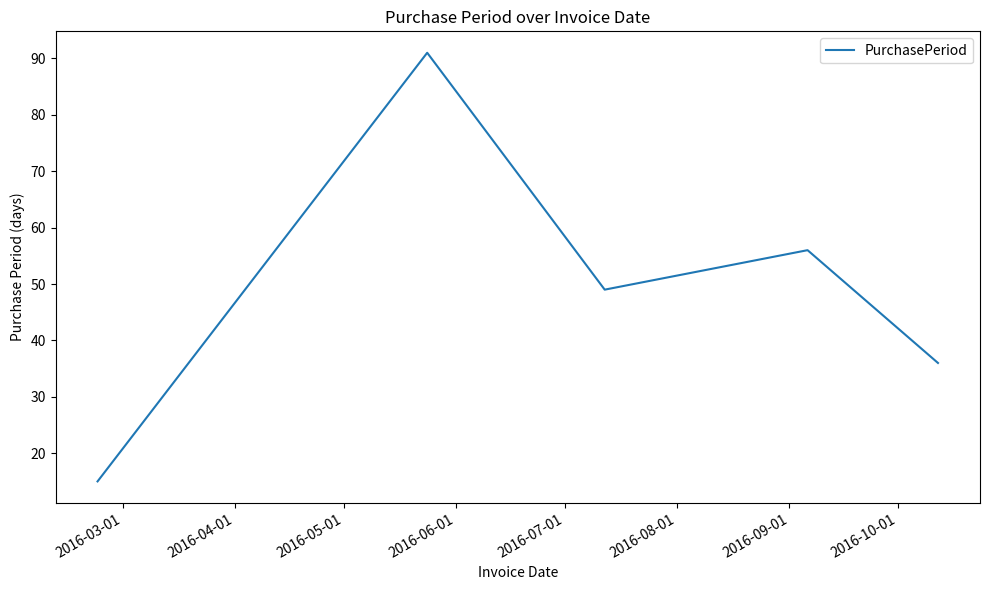

How many interior local peaks (higher than both neighbors) does the data have?

2